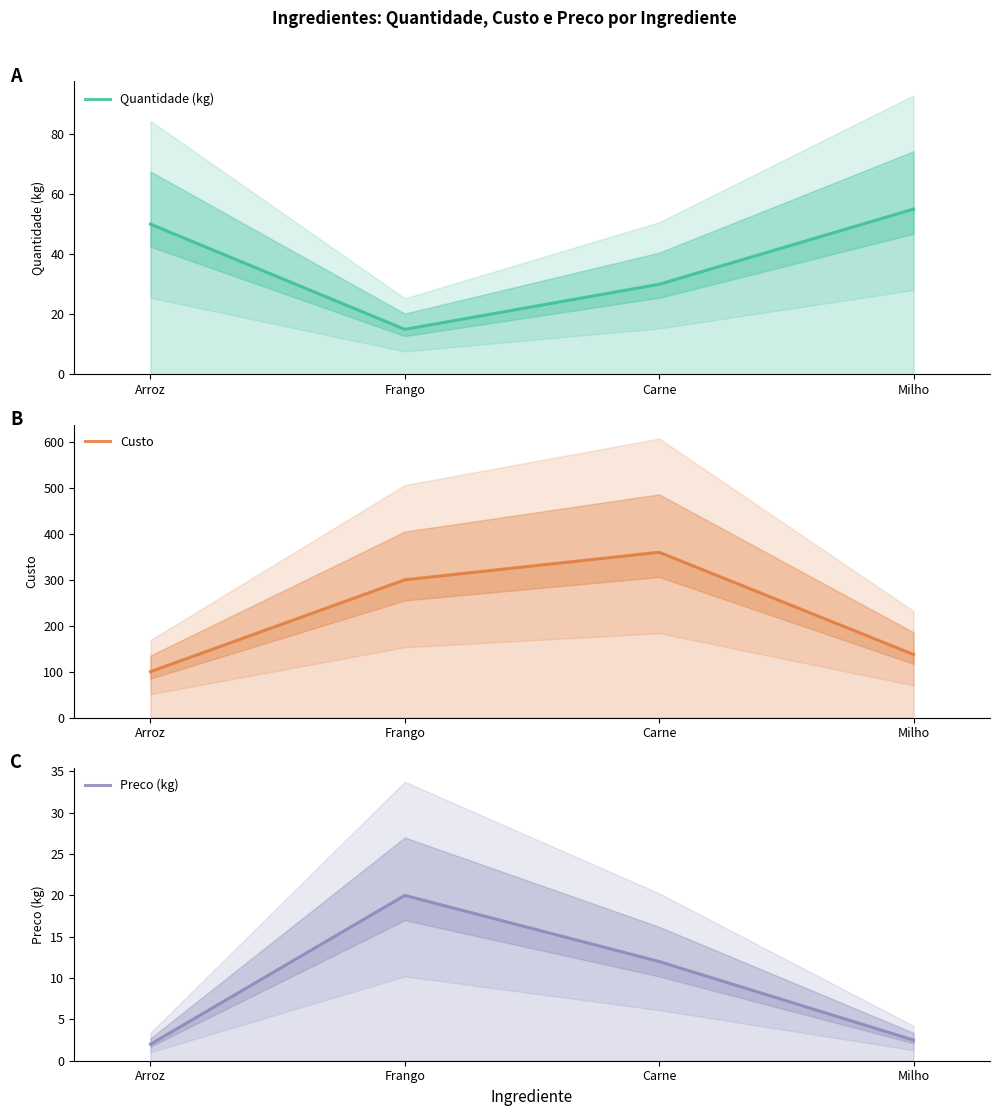

What are all the series names shown in the legend?

Quantidade (kg), Custo, Preco (kg)